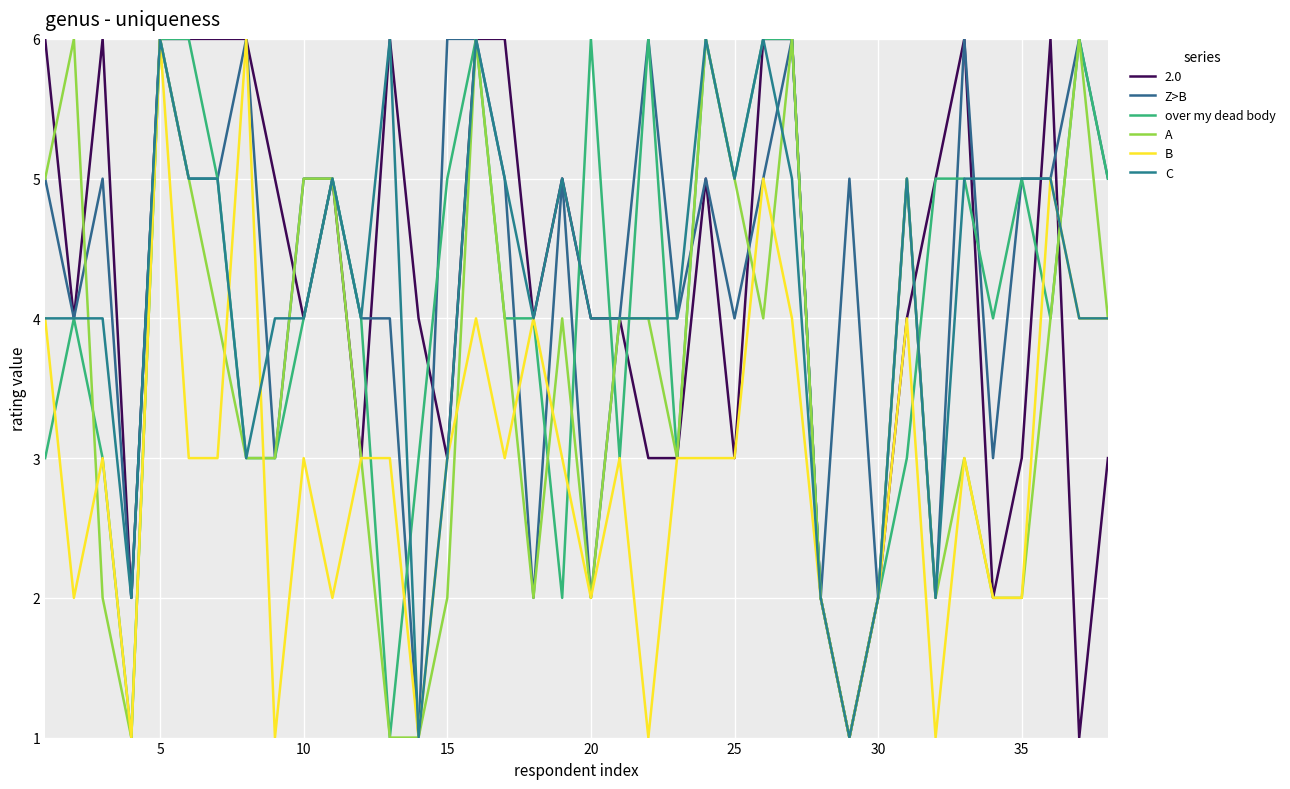

How many lines are shown in the chart?

6